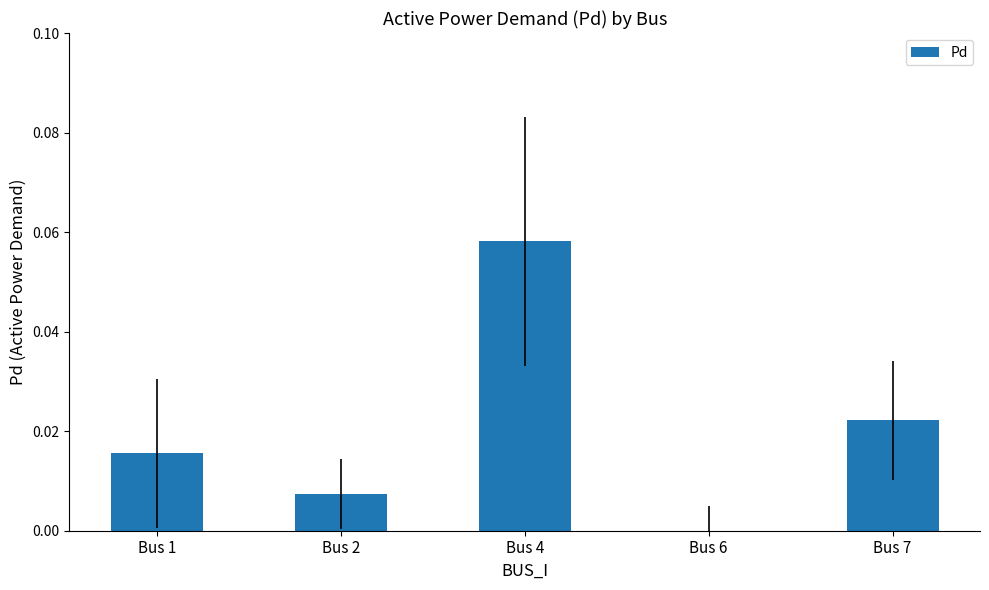

The chart shows a value of 0.0 at Bus 7. True or false?

True